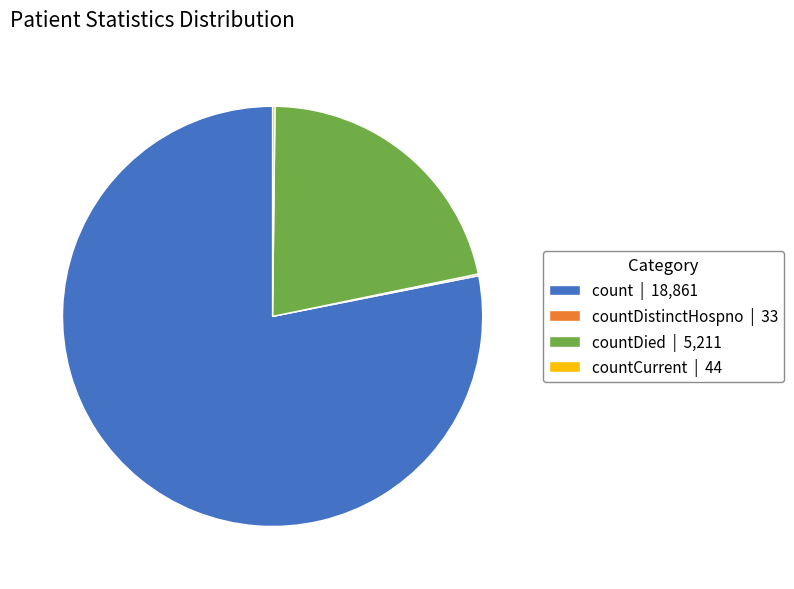

Is the sum of countDied | 5,211 and count | 18,861 greater than half?

Yes